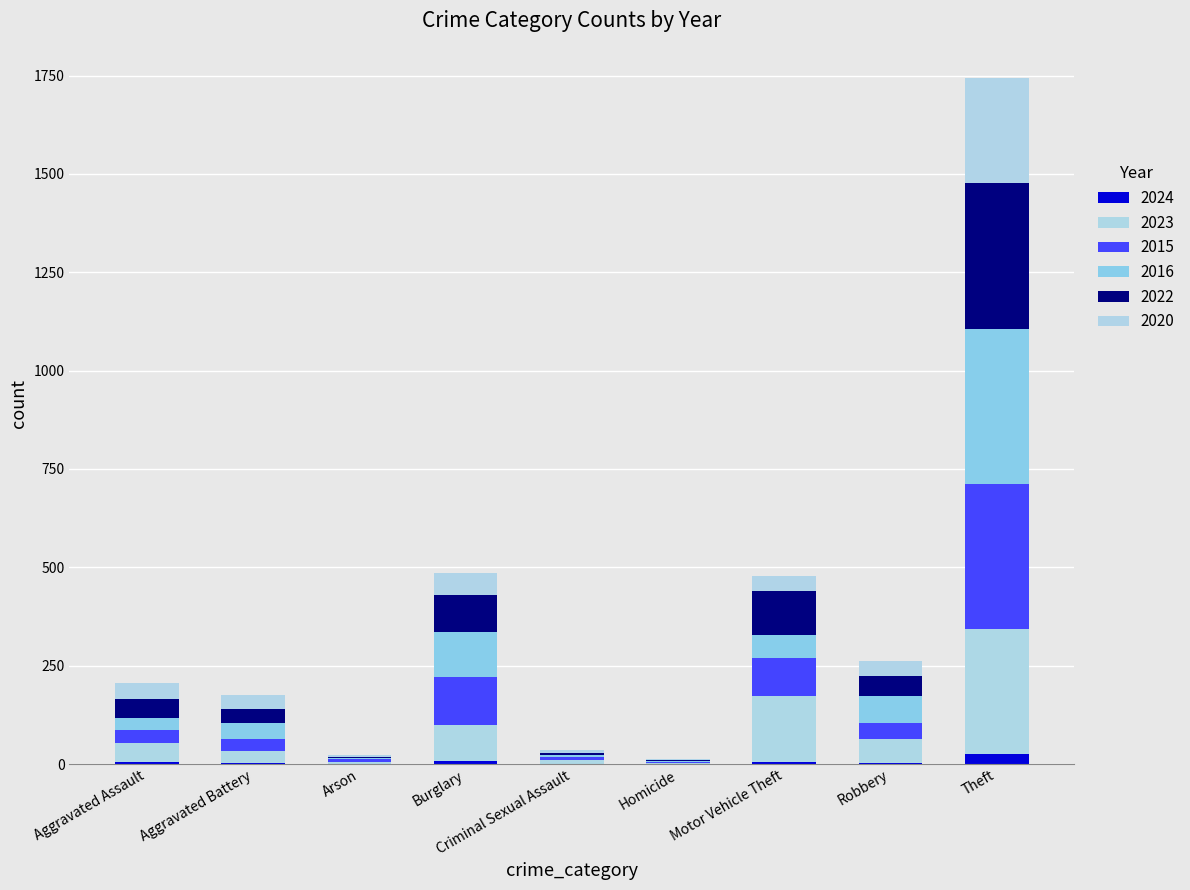

Count the number of data series in this chart.

6